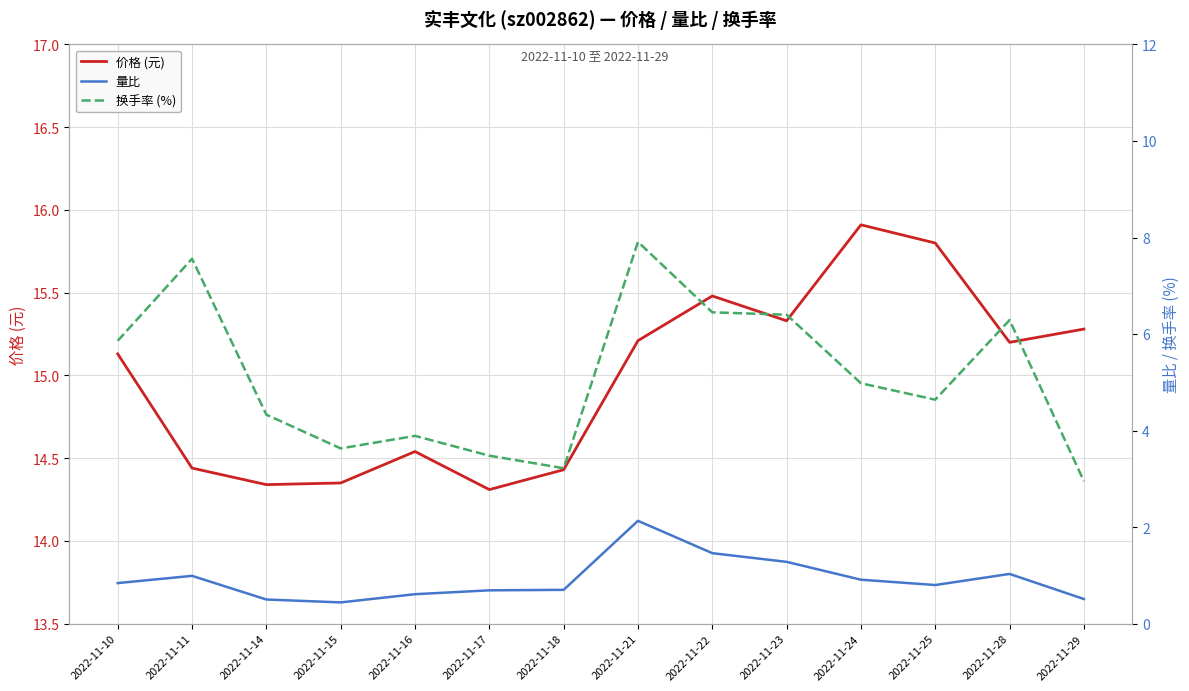

True or false: 量比 and 换手率 (%) cross at least once.

False